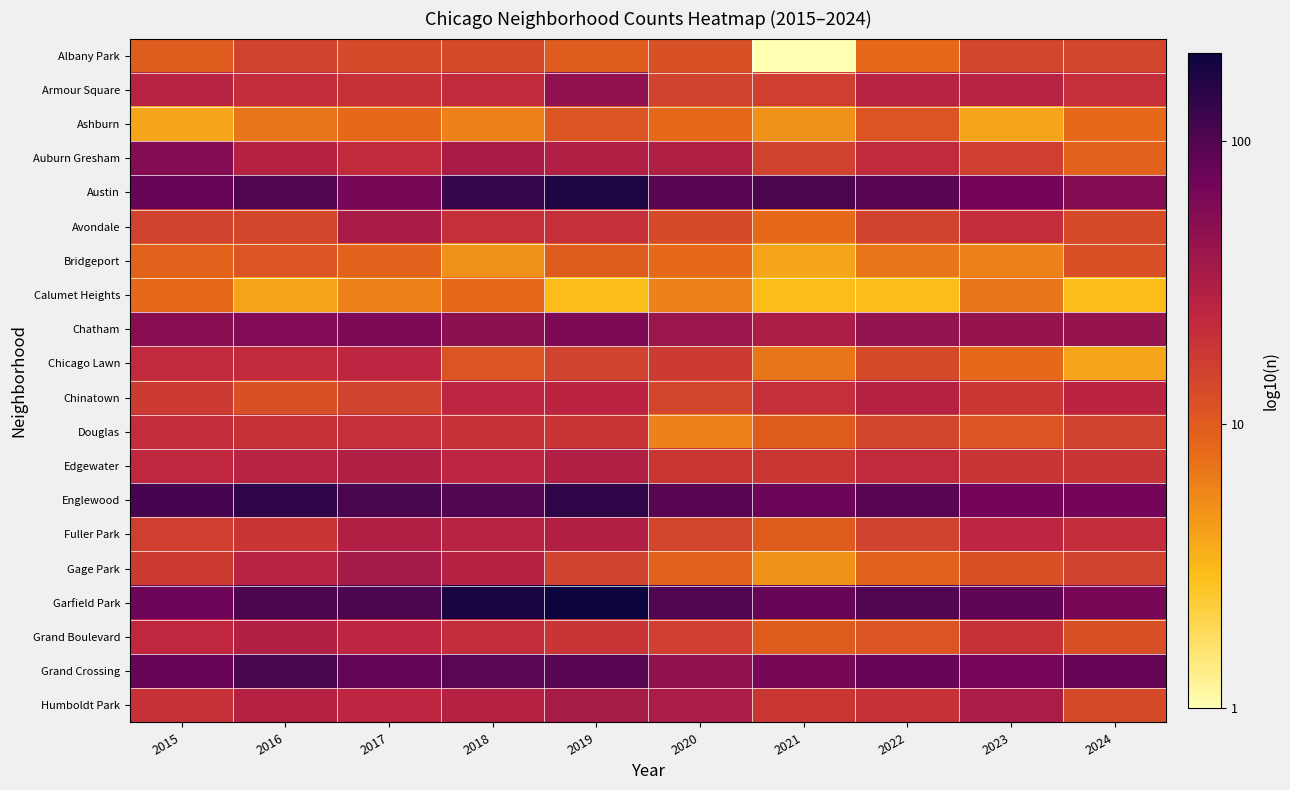

Between 2021 and 2017, which is larger?

2017